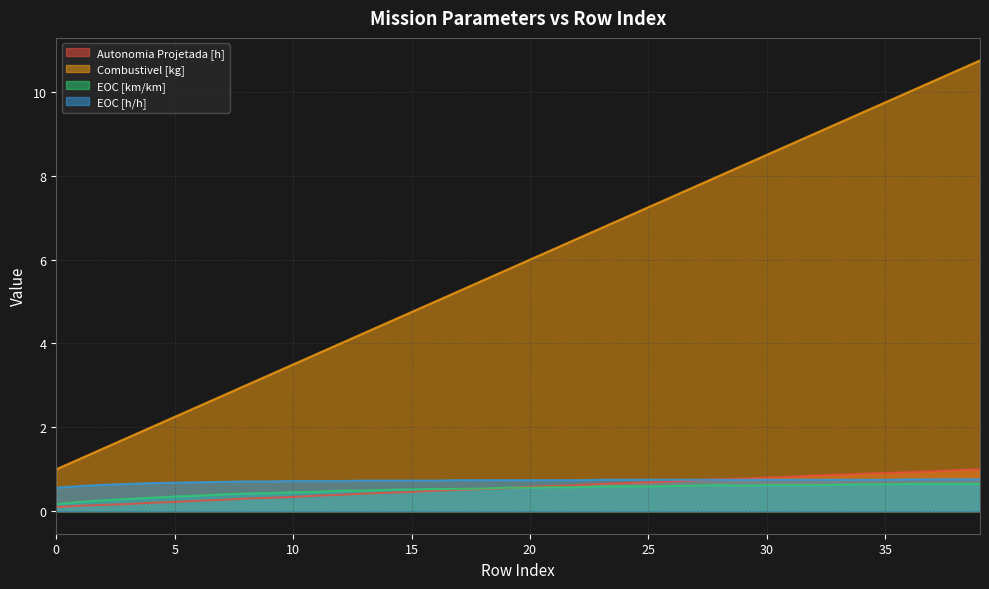

What is the difference between the maximum and minimum values in the Autonomia Projetada [h] series?

0.9